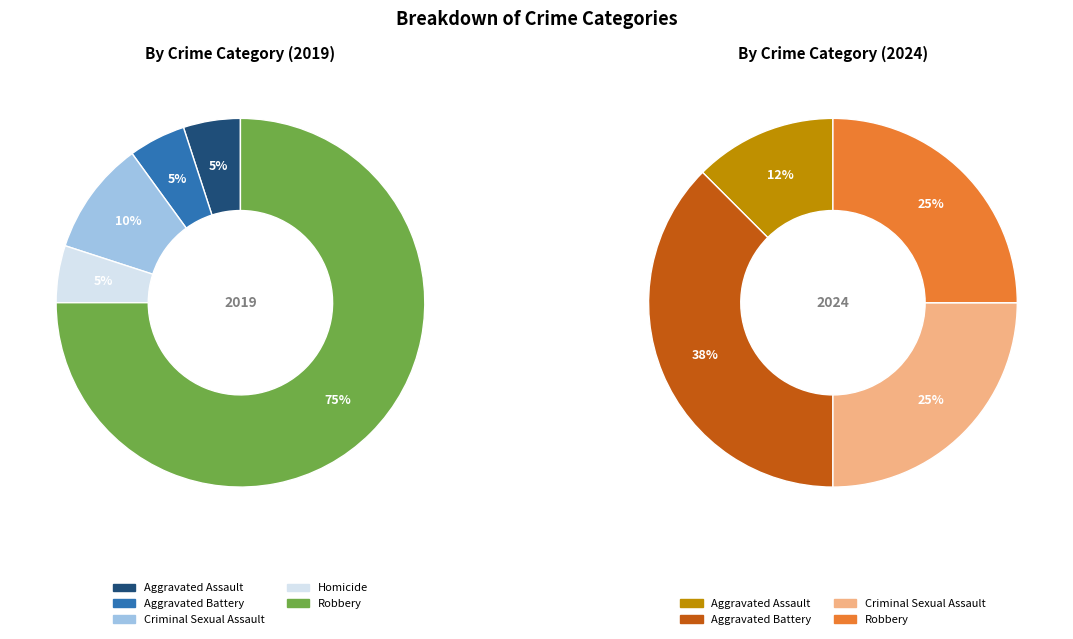

Which slice is the smallest?

Aggravated Assault